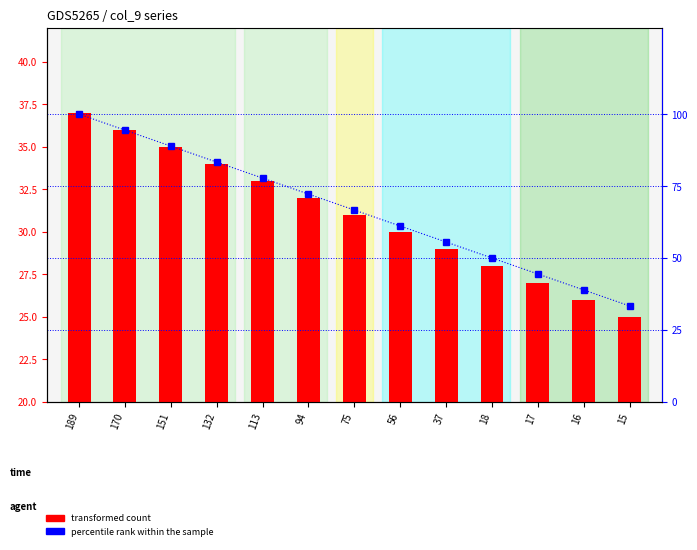

Rank the series by their maximum value, from highest to lowest.

percentile rank within the sample, transformed count